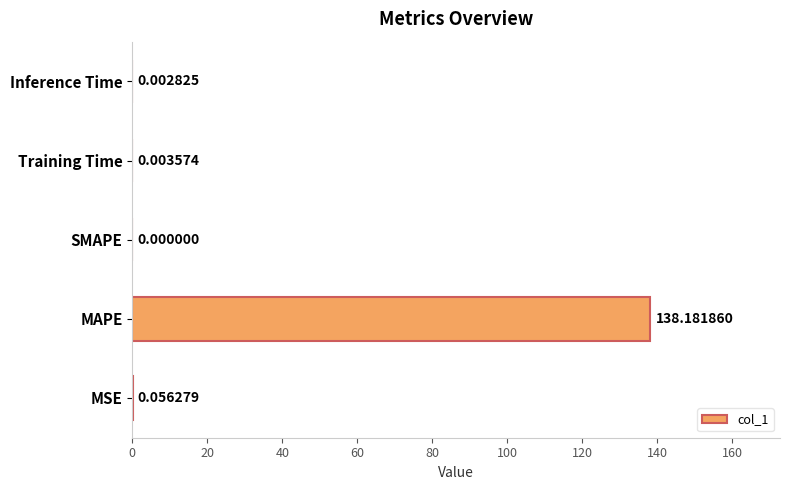

Which category has the highest value across all series?

MAPE